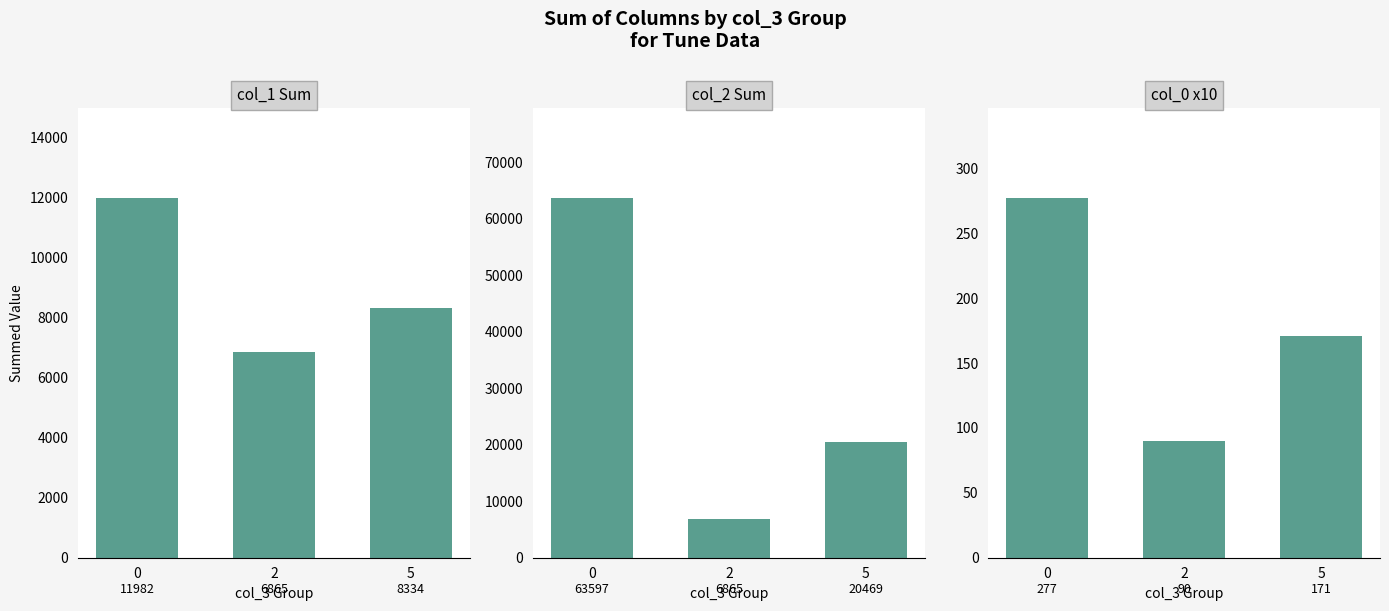

What are all the series names shown in the legend?

col_1 Sum, col_2 Sum, col_0 x10